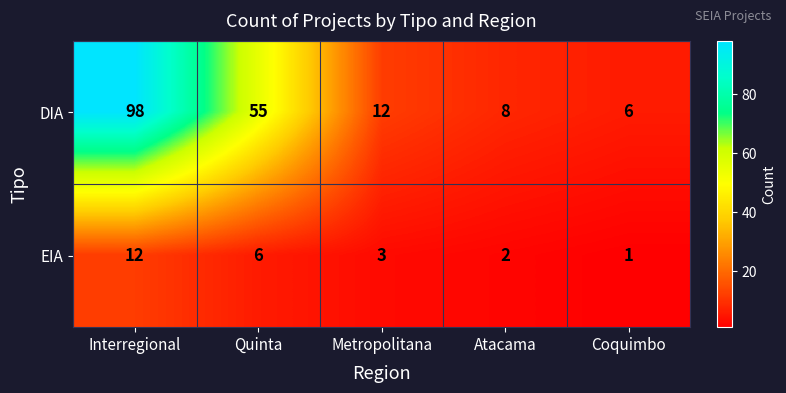

What is the maximum value shown in the chart?

98